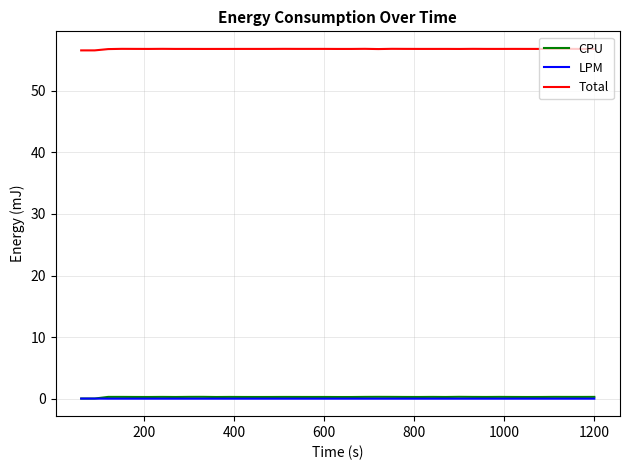

True or false: Total and CPU cross at least once.

False